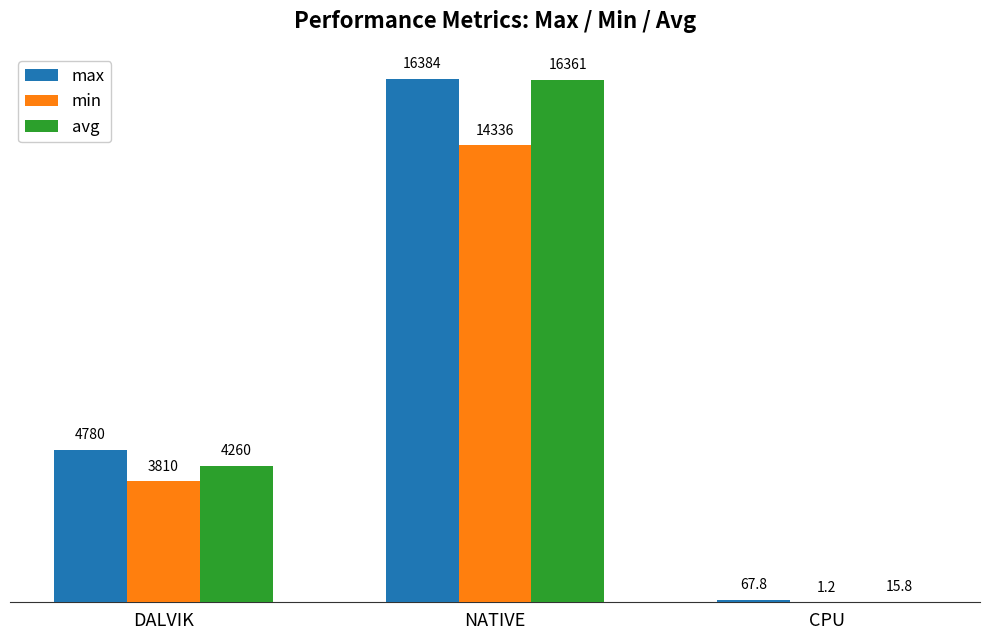

Where is min nearest to the value 7168?

DALVIK